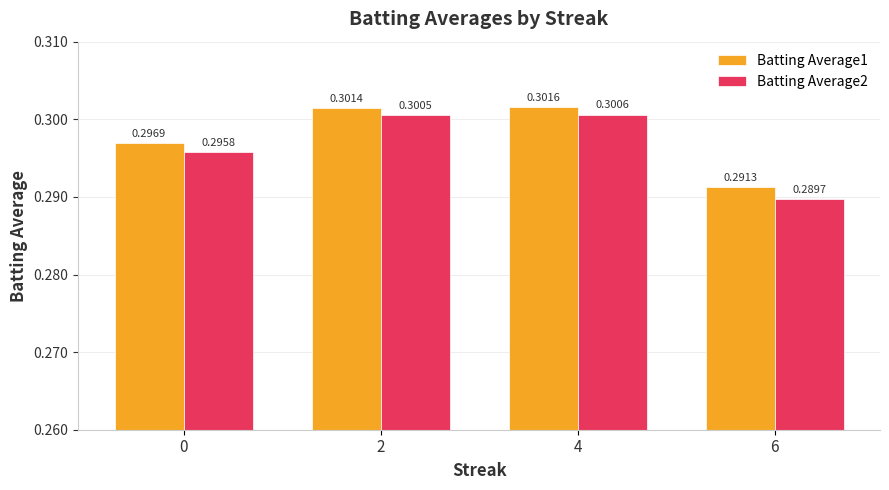

At 6, list the series in order from smallest to largest.

Batting Average2, Batting Average1